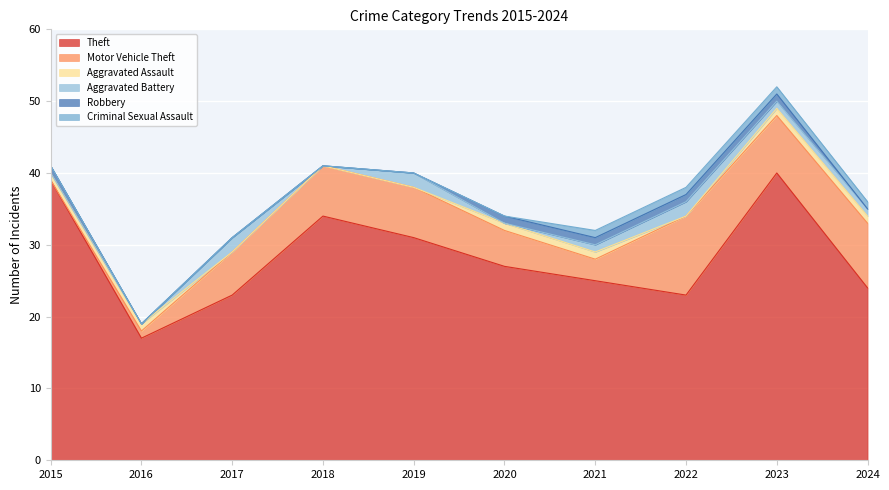

Which series changed the most between 2018 and 2024?

Theft